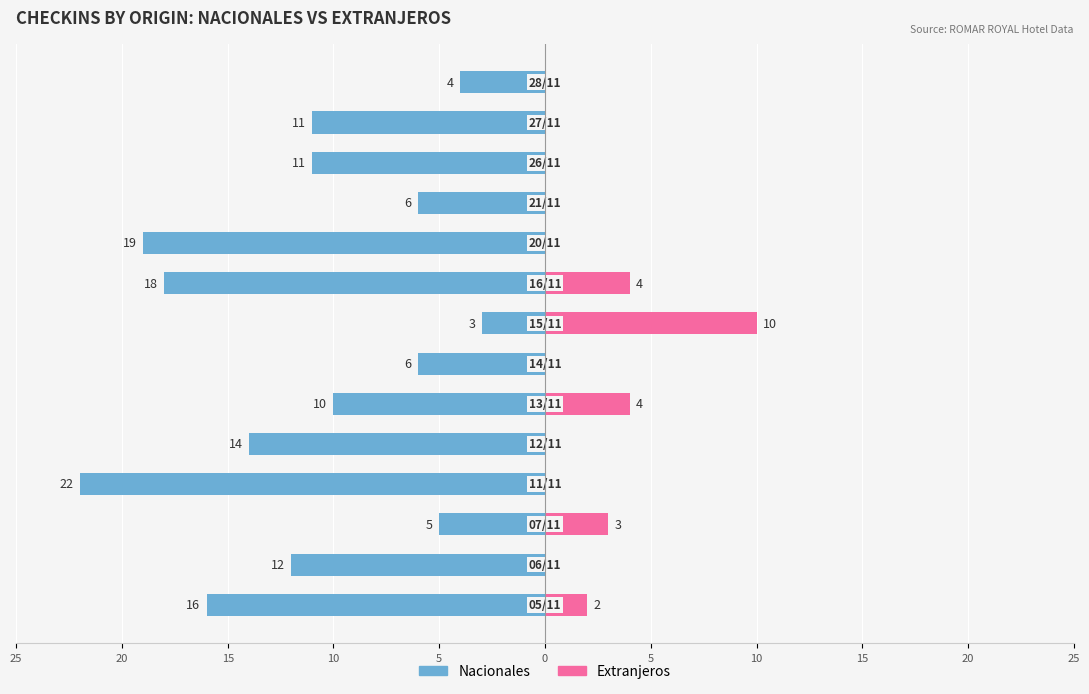

Read the Nacionales value at 11, to the nearest 5.

-10